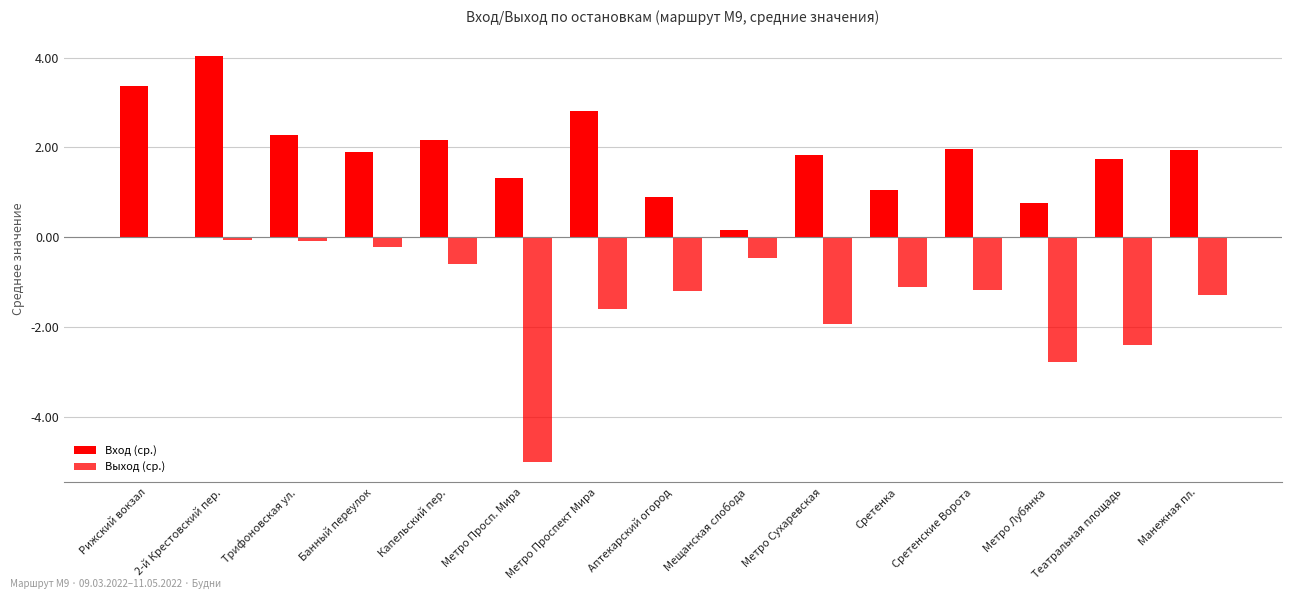

List the series in order of their peak value, highest first.

Вход (ср.), Выход (ср.)